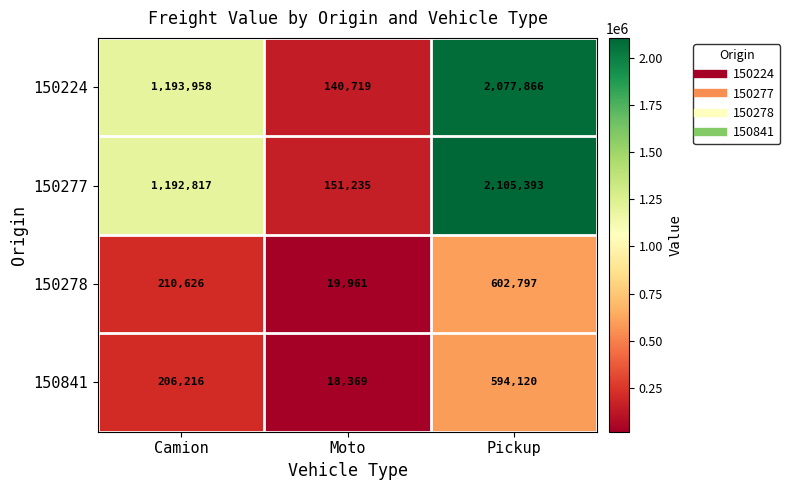

Count the number of data series in this chart.

4